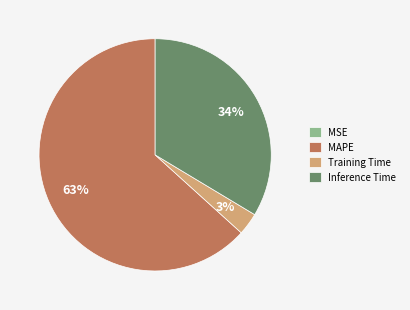

Which category has the biggest portion of the pie?

MAPE